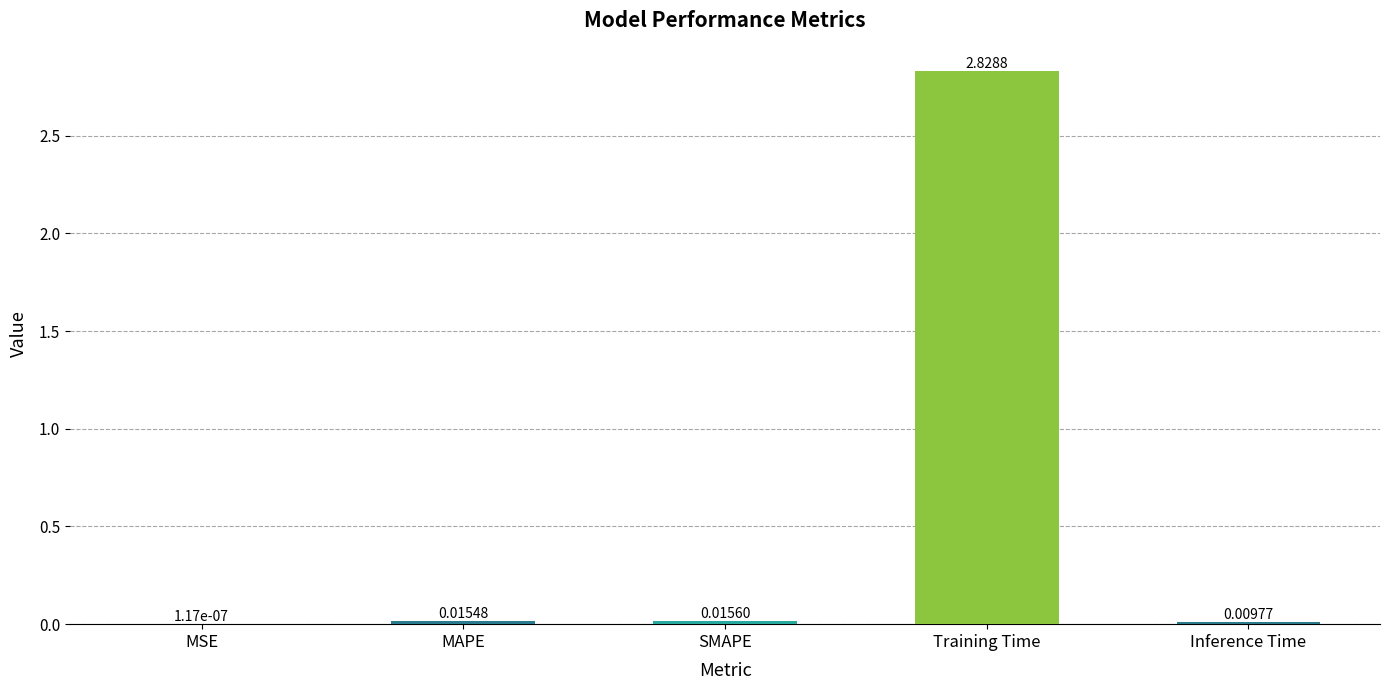

Where is the data nearest to the value 1?

SMAPE